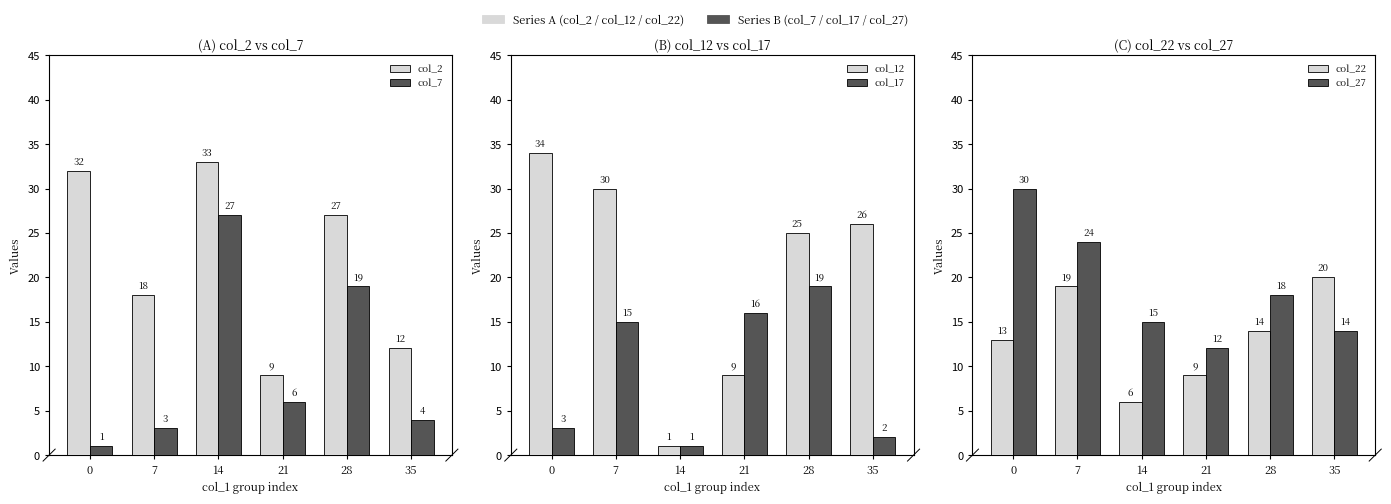

What is the difference between the maximum and second lowest values in the col_17 series?

17